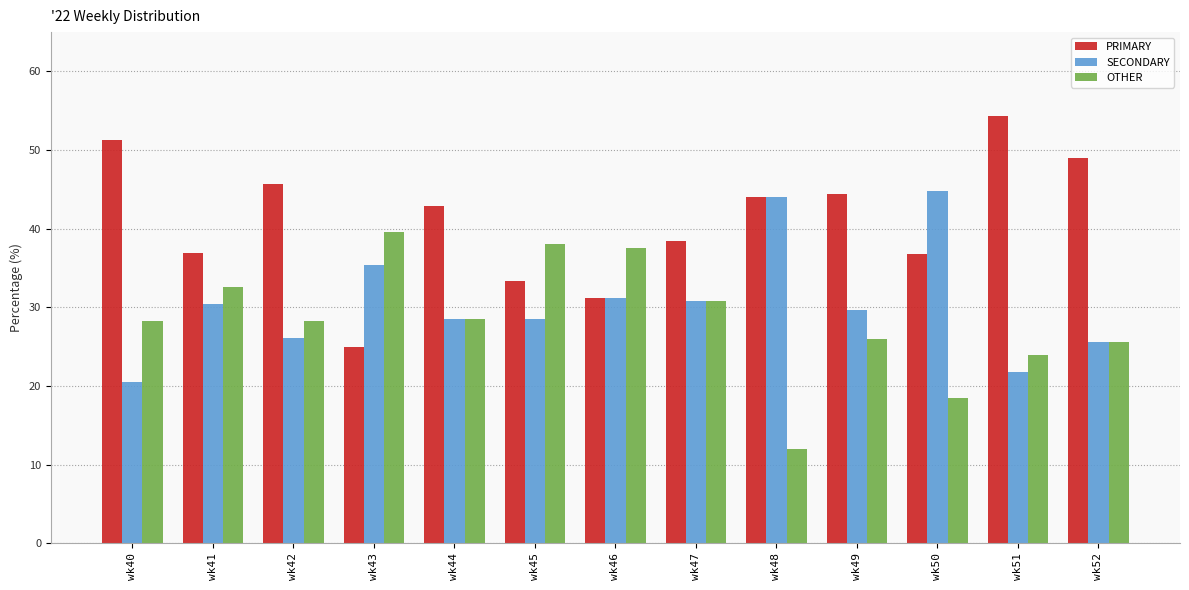

What is the difference between the highest and lowest values at wk48?

32.0